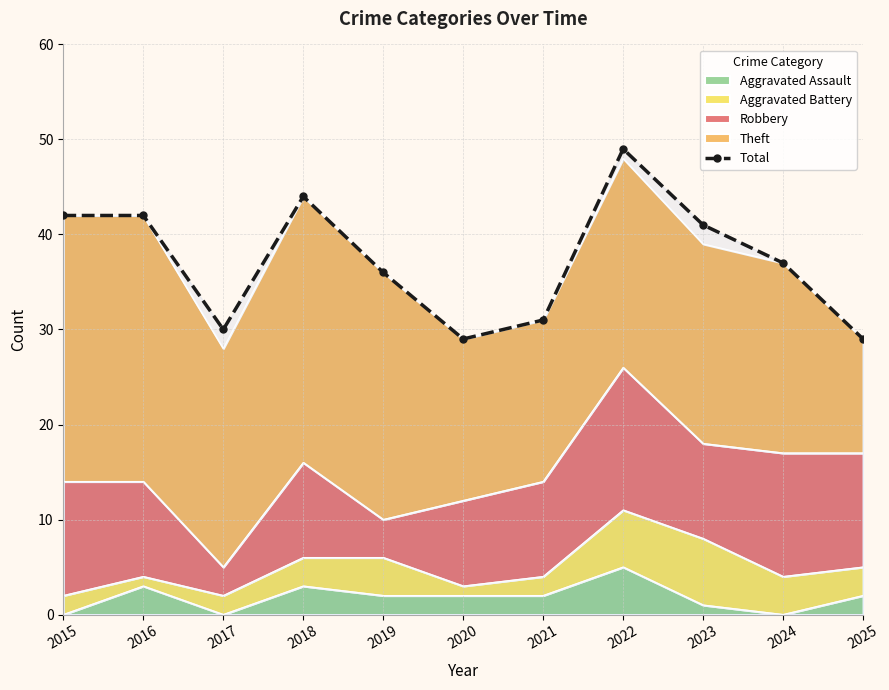

Which has a higher value, 2020 or 2021?

2021